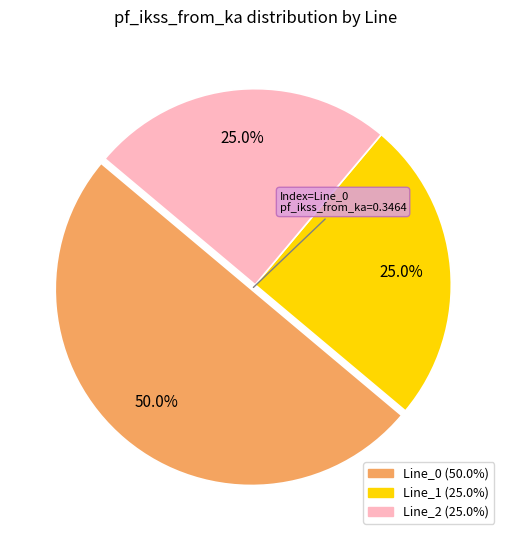

How many segments does this pie chart have?

3